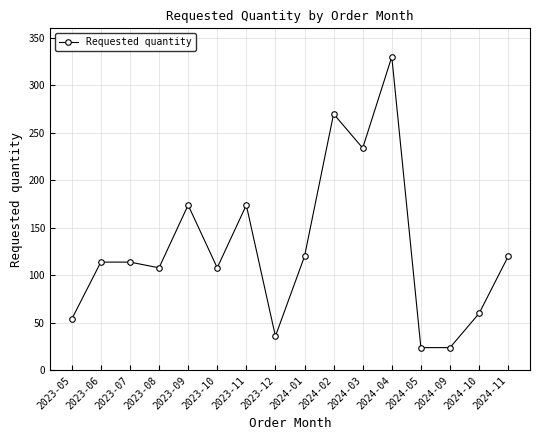

True or false: the data shows 7 at 2024-09.

False